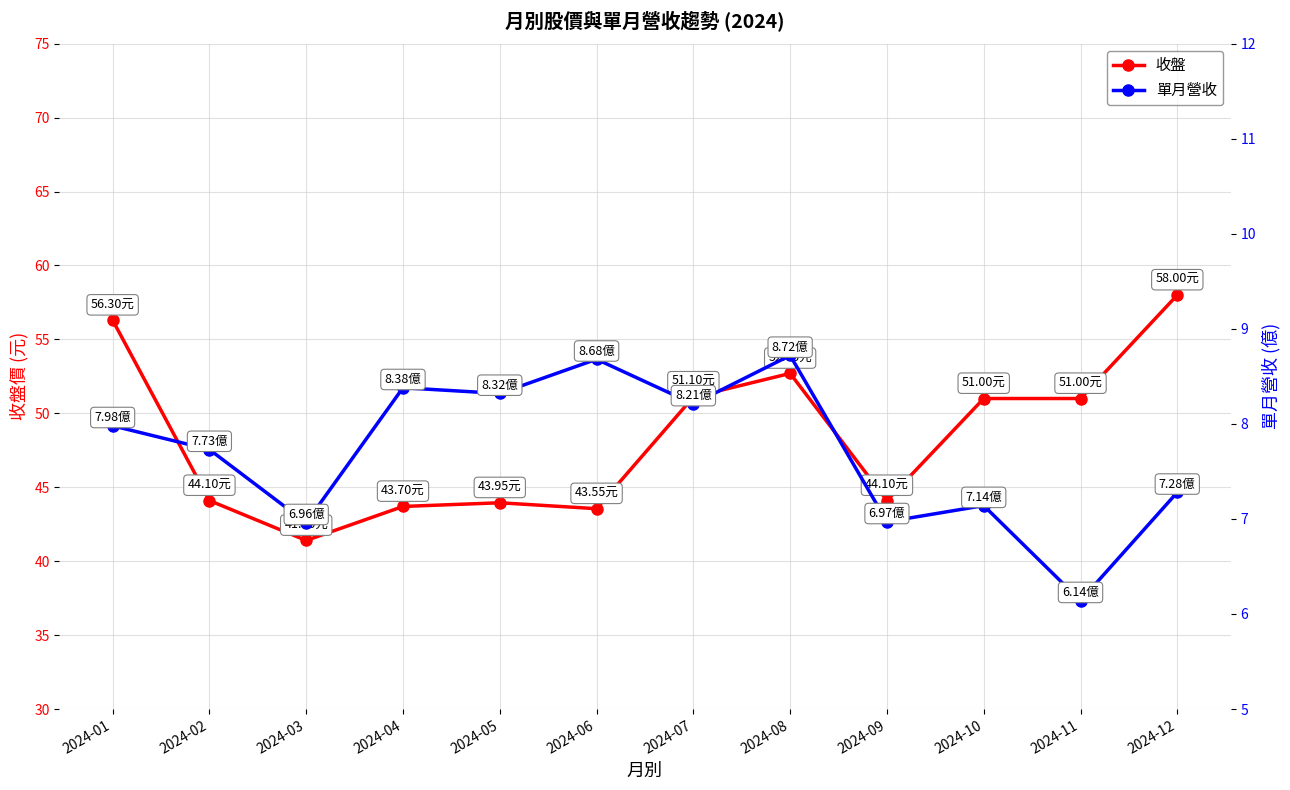

Where is the first local maximum for 收盤?

2024-05